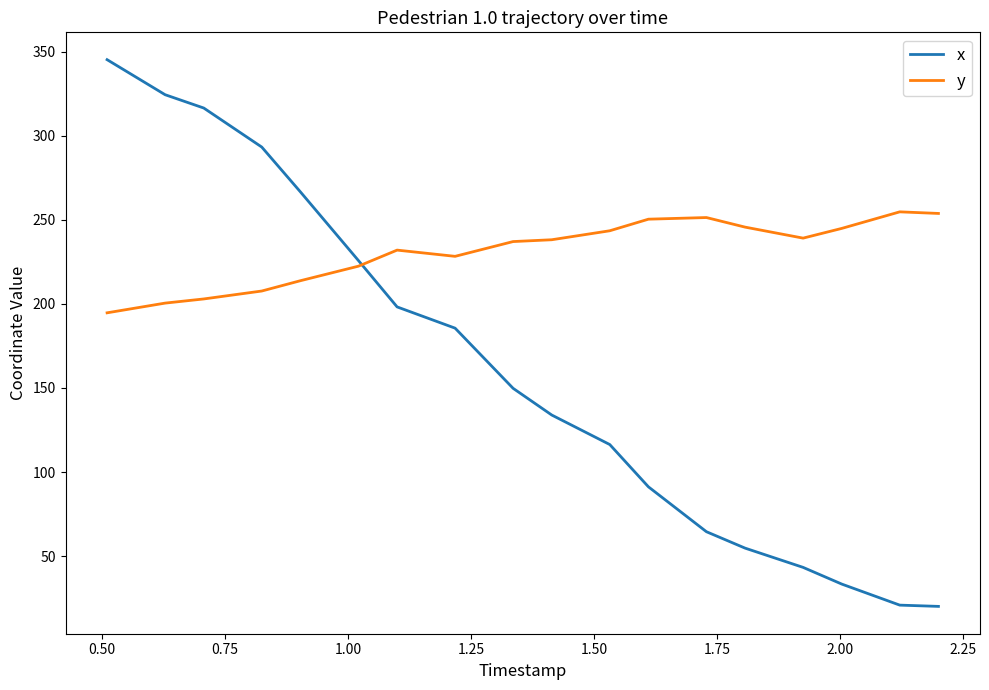

After their last crossing, which series has the higher values: x or y?

y